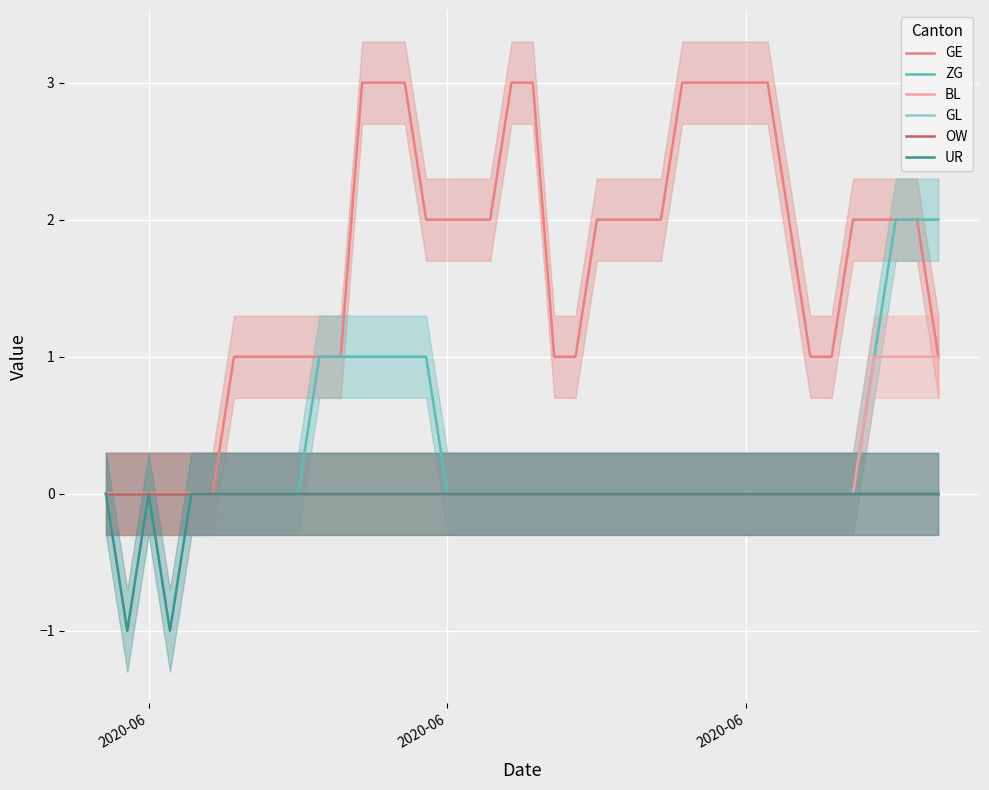

True or false: ZG and GL cross at least once.

False